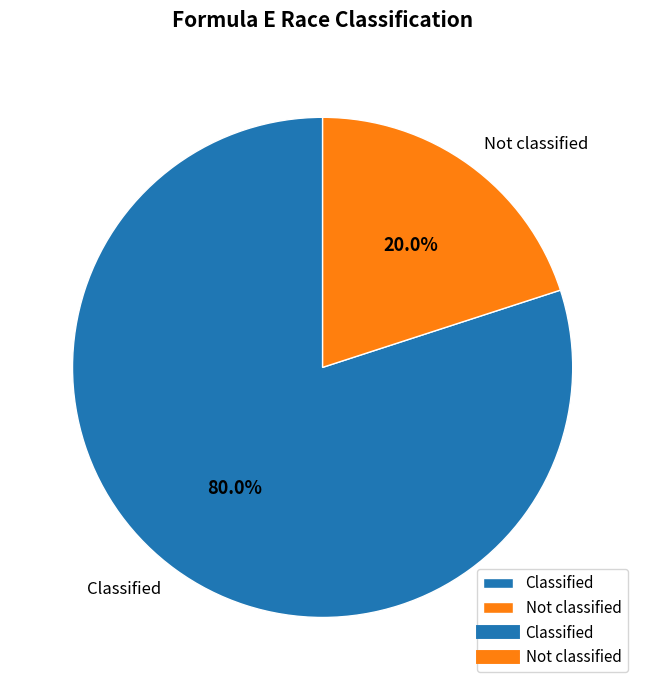

How many slices are in this pie chart?

2